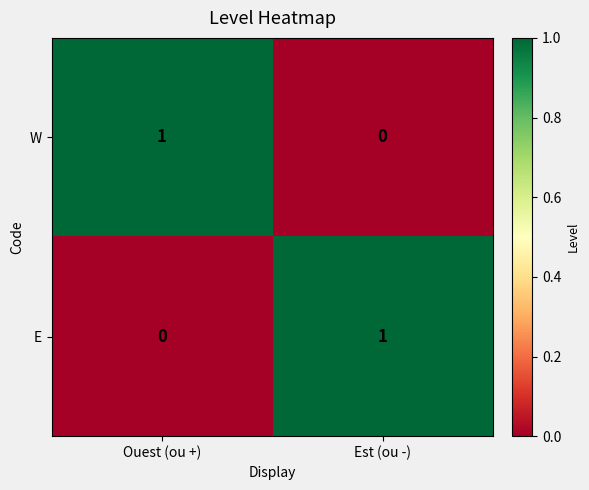

How many positive values does the E series have?

1